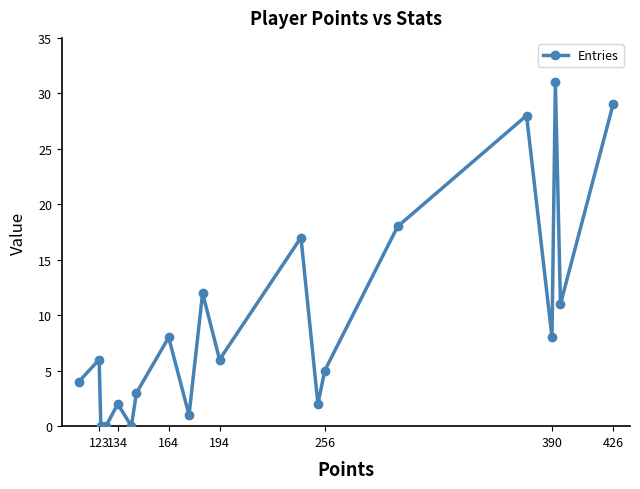

What is the maximum value shown in the chart?

31